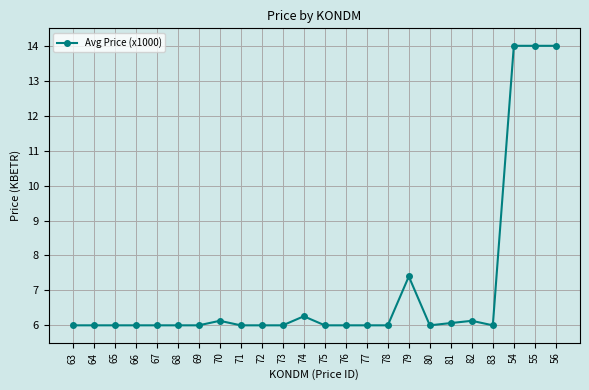

Approximately how many times larger is the value at 55 compared to 76?

2.3